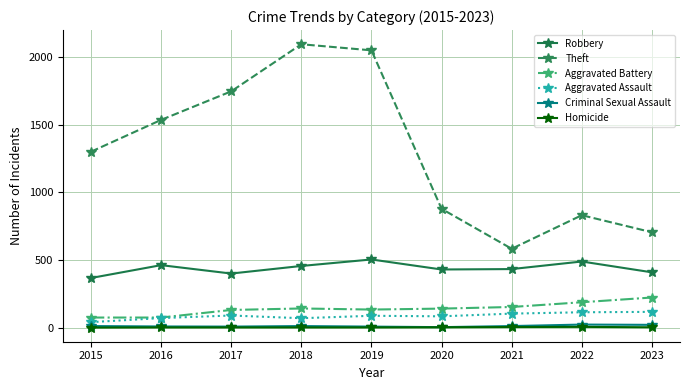

True or false: Theft has more than 2 interior local peaks.

False